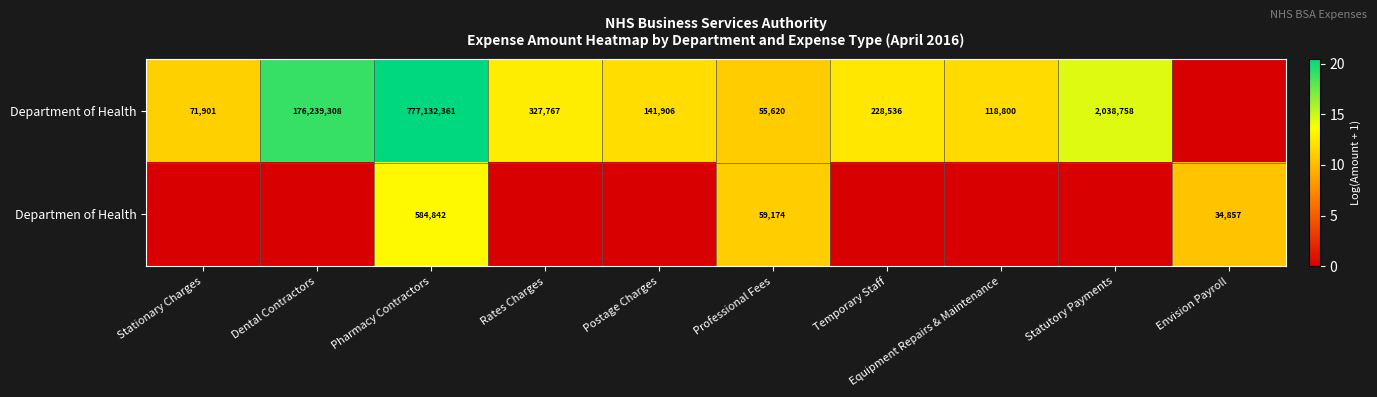

True or false: Departmen of Health has a value of 933333 at Pharmacy Contractors.

False